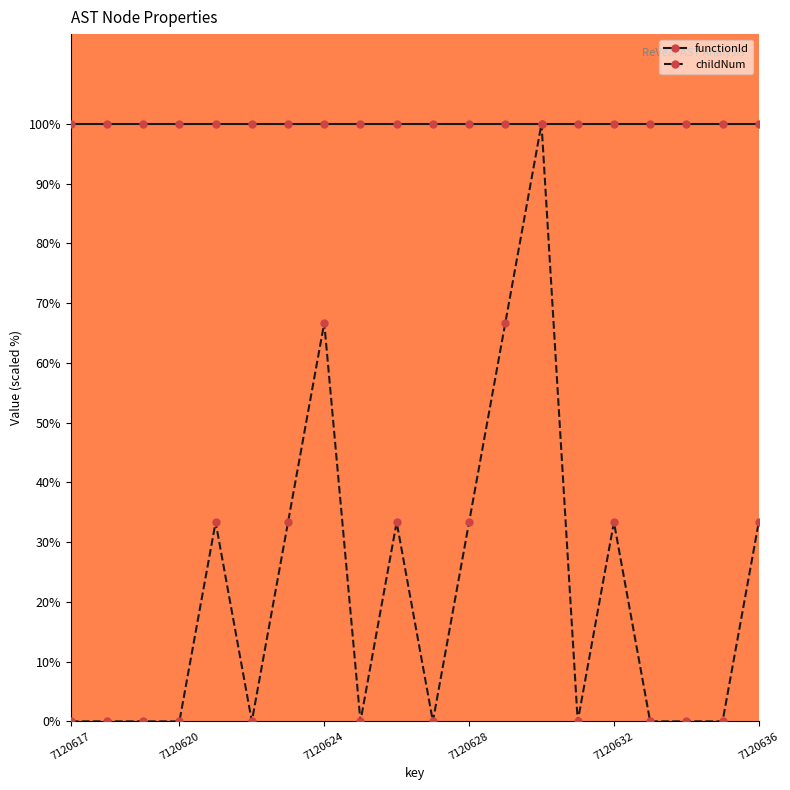

What is the greatest value displayed?

100.0